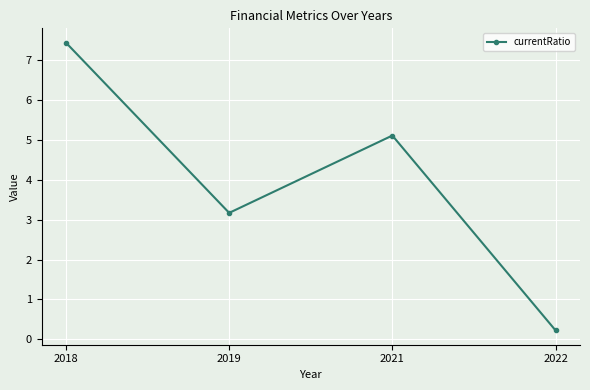

How many values are below 5?

2